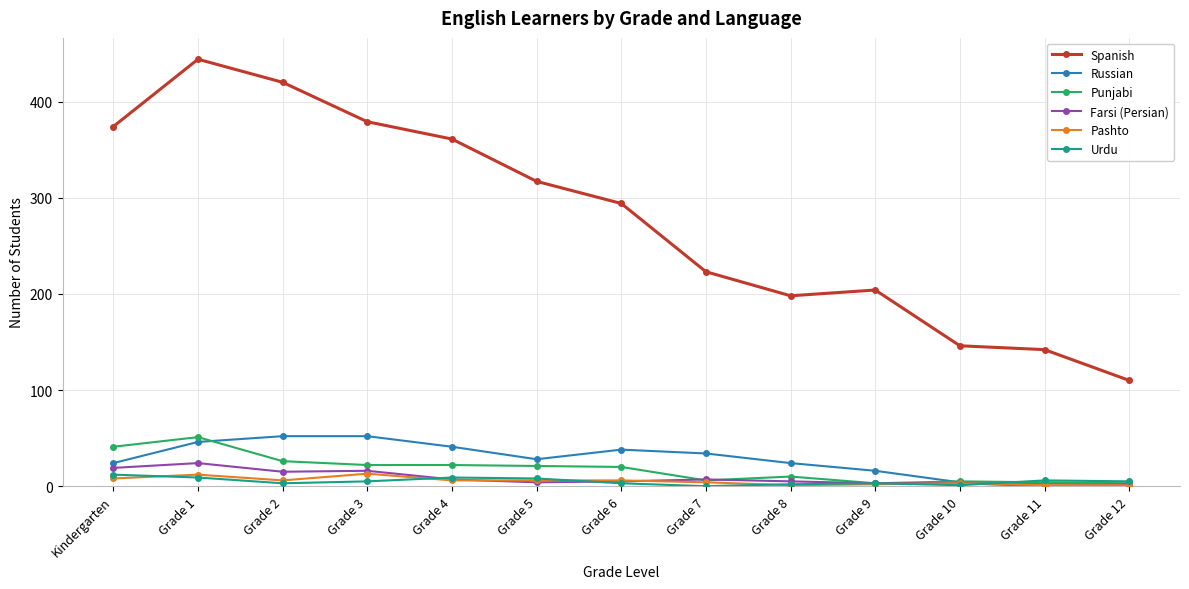

How many data points does each series have?

13